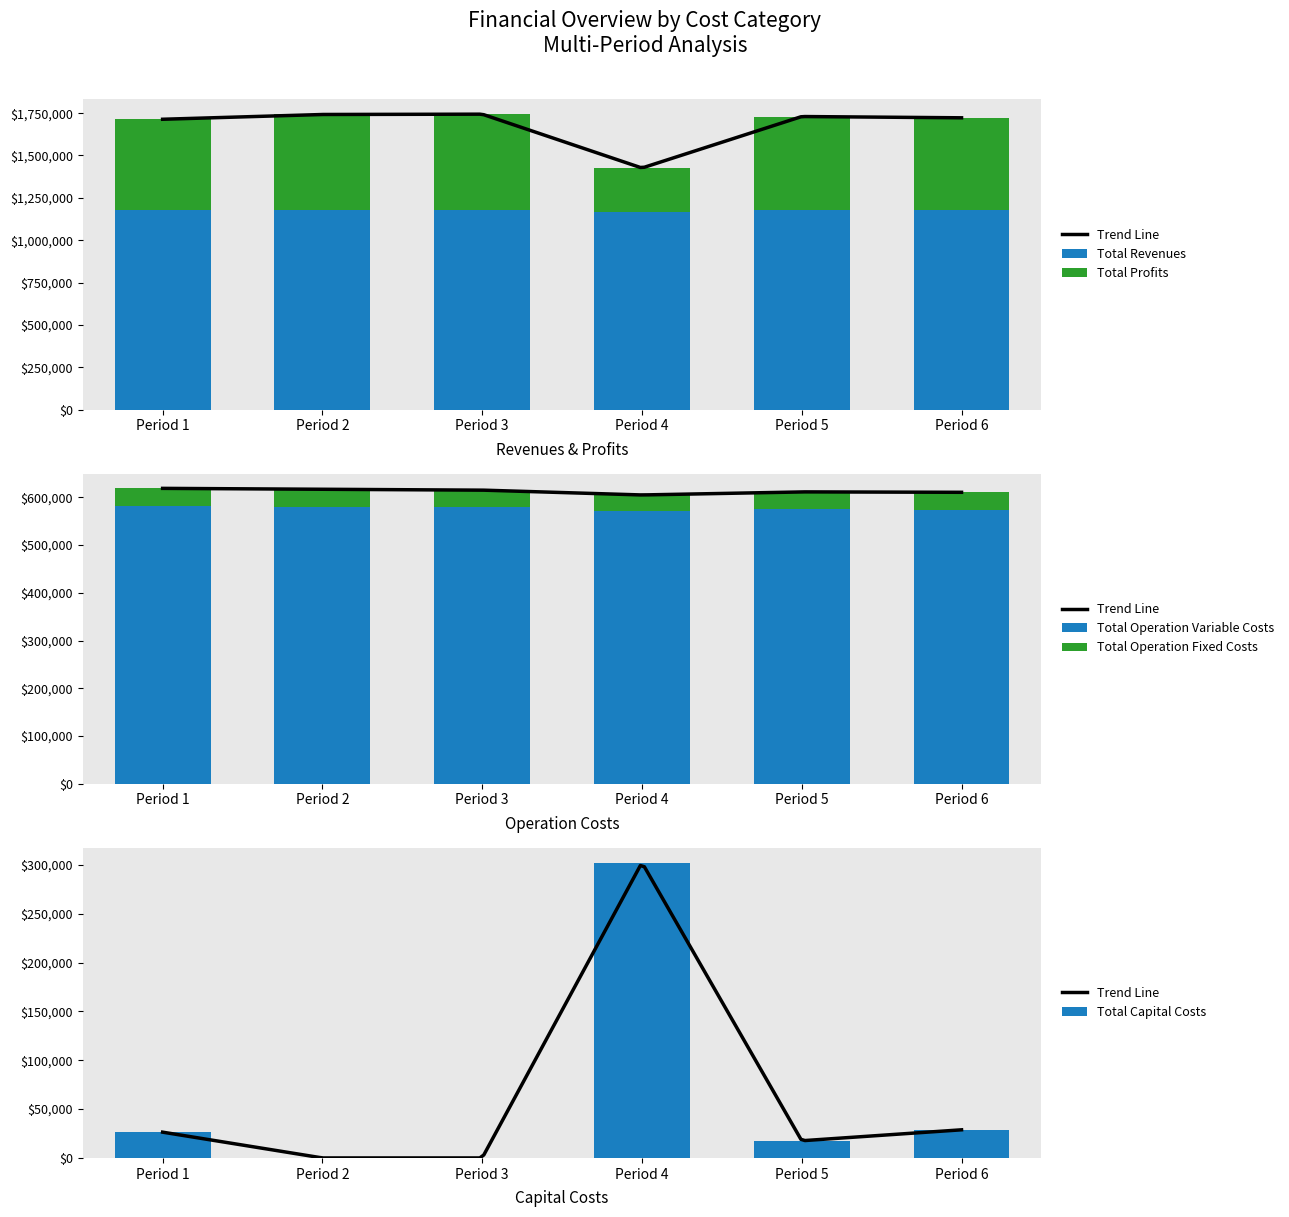

What is the sum of the Total Revenues values at Period 6 and Period 4?

2347773.7